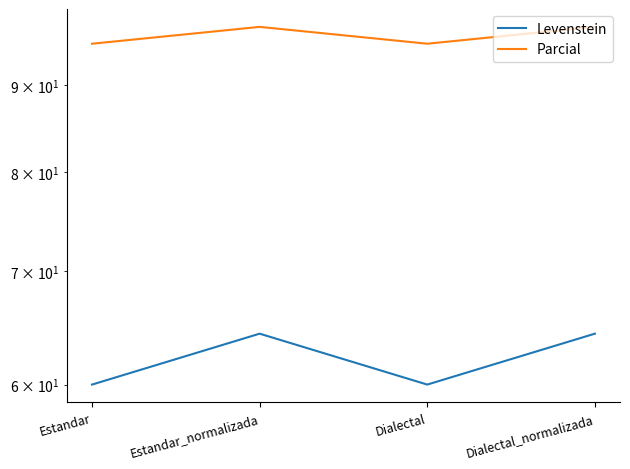

Reading left to right, transcribe all the data shown in this chart.

Levenstein: 60.0	64.3	60.0	64.3
Parcial: 95.2	97.4	95.2	97.4